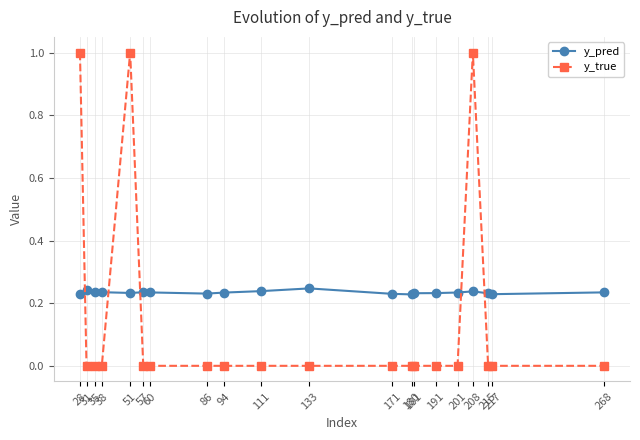

Count the number of categories in the chart.

20